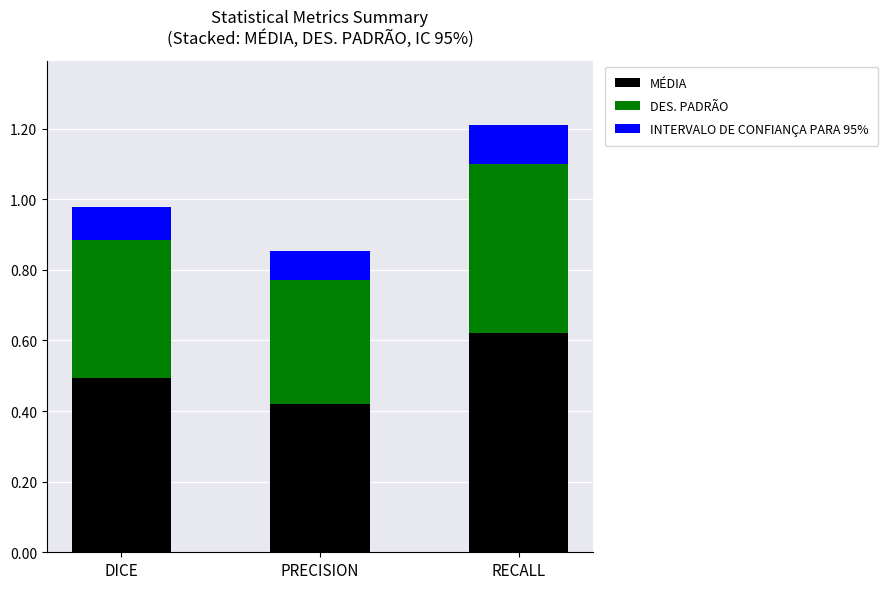

At which label does MÉDIA reach its peak?

RECALL